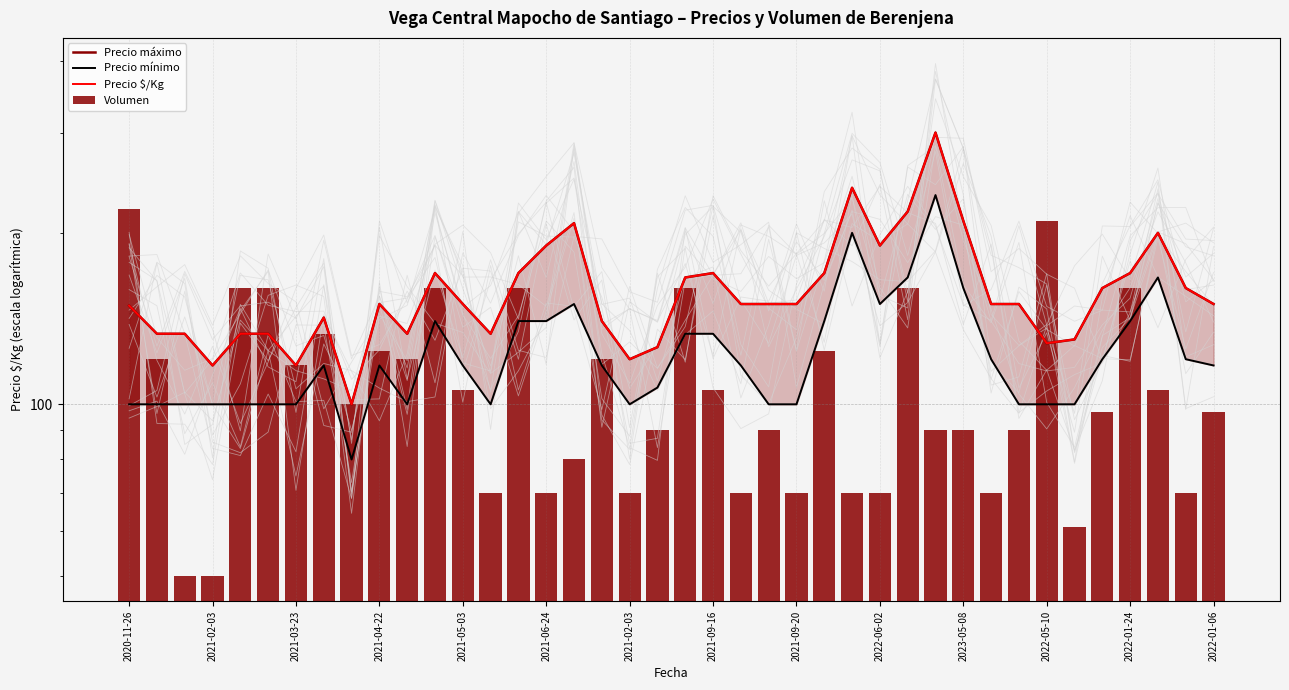

What is the spread (max minus min) of values at 2021-06-24?

60